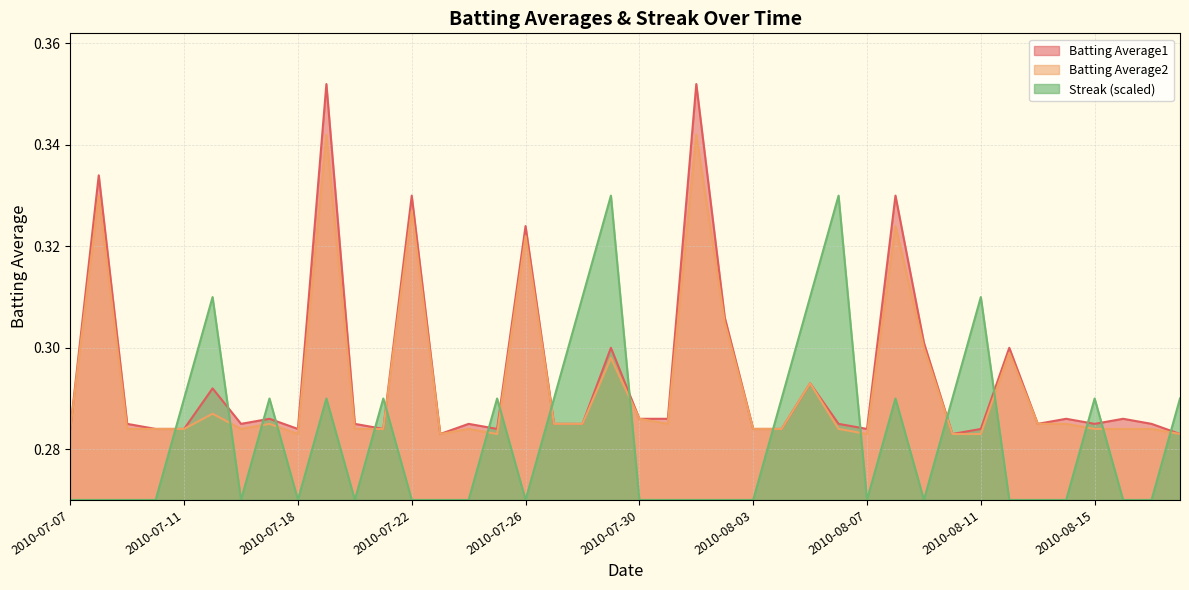

Rank the series at 2010-07-22 from highest to lowest value.

Batting Average1, Batting Average2, Streak (scaled)